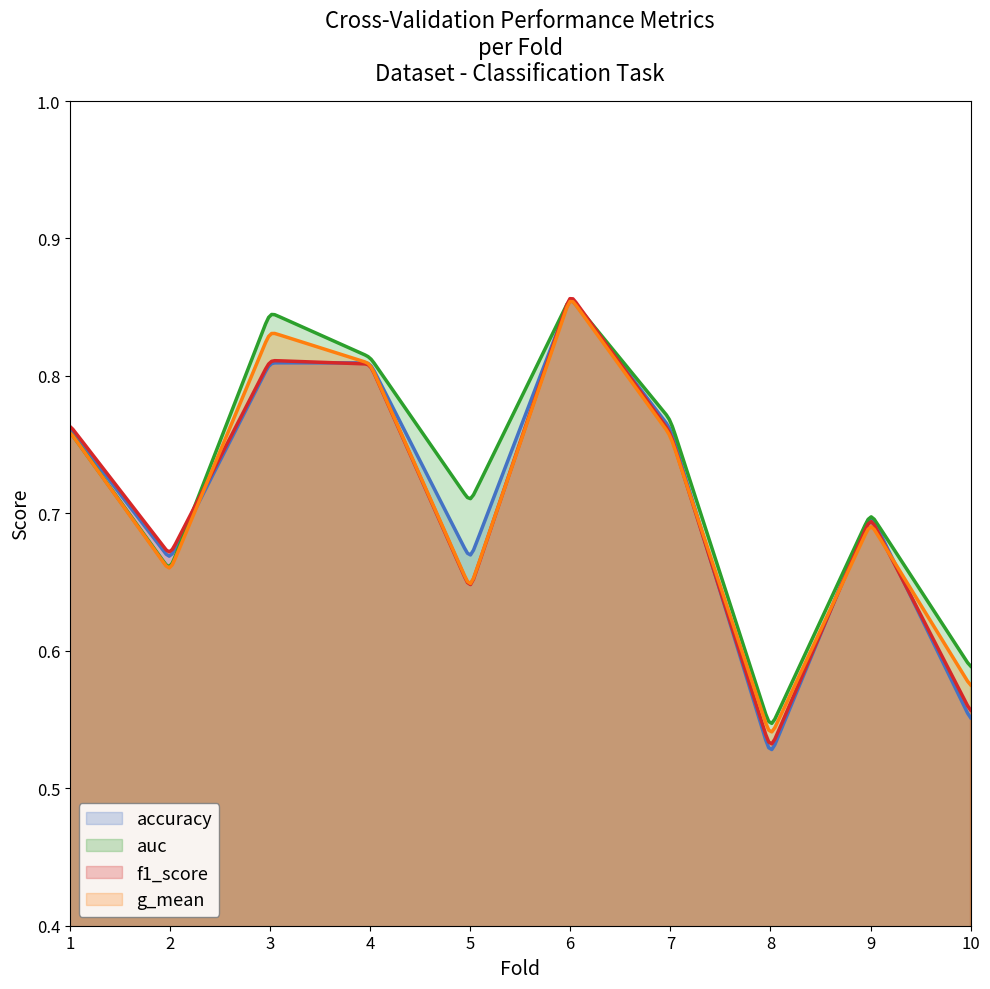

Rank the series by their maximum value, from highest to lowest.

f1_score, auc, accuracy, g_mean